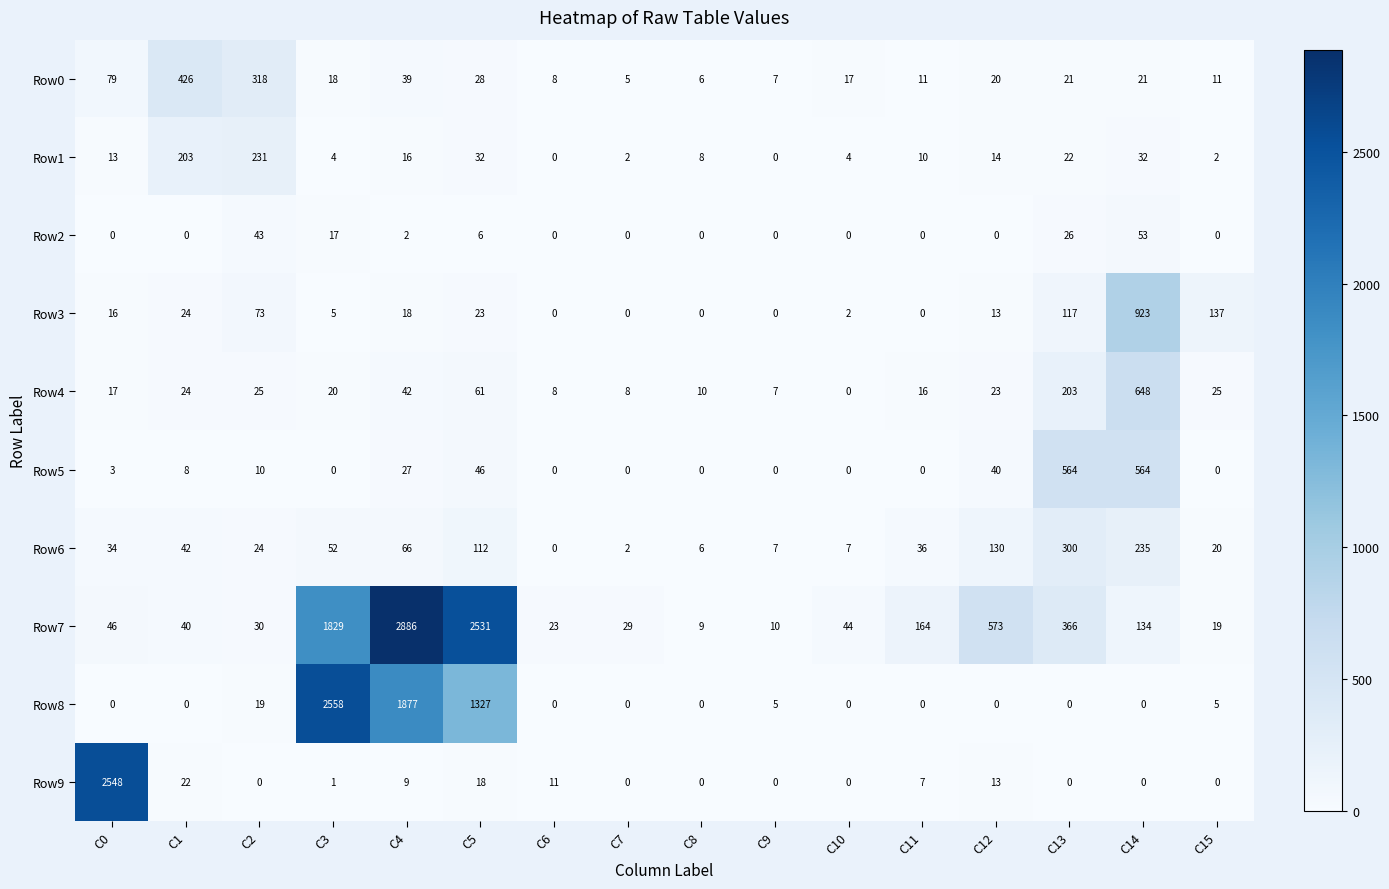

At C4, list the series in order from largest to smallest.

Row7, Row8, Row6, Row4, Row0, Row5, Row3, Row1, Row9, Row2